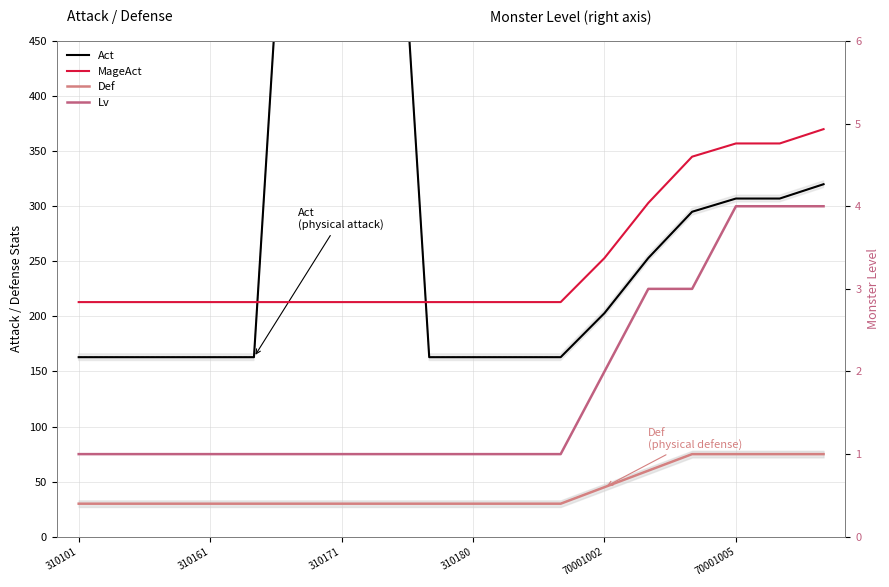

Does the chart display data point markers on the line(s)?

No